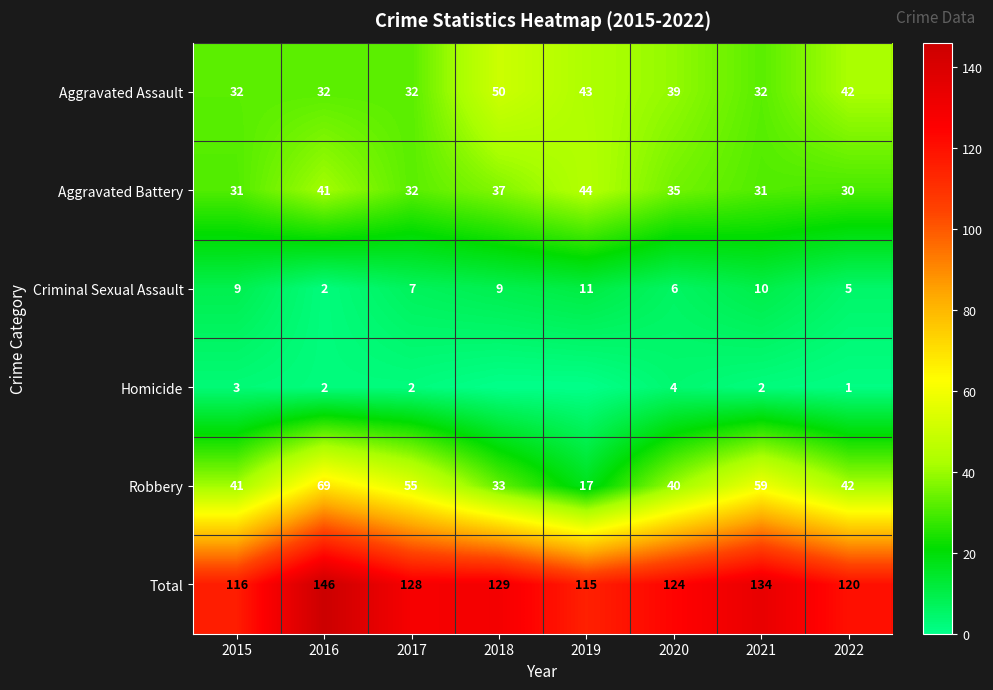

At how many categories does at least one series exceed 48?

8